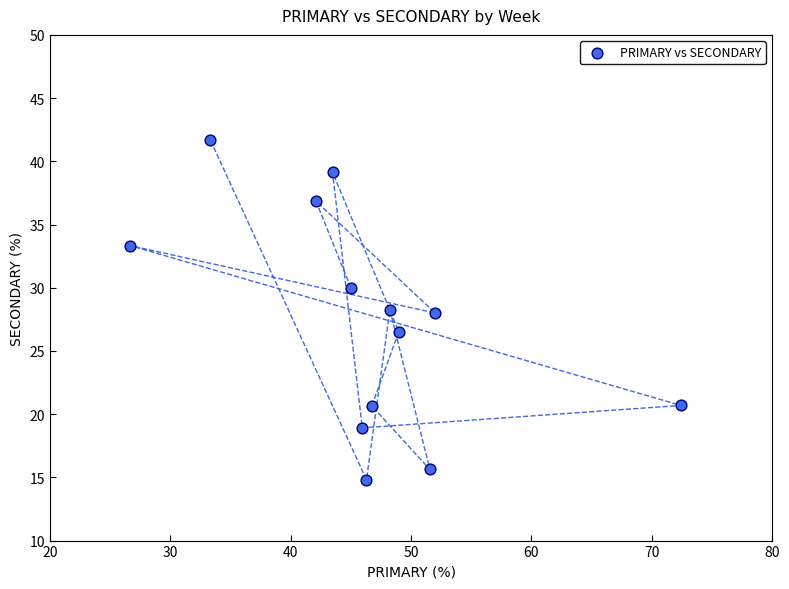

List the coordinates of all points as (X, Y) pairs, reading left to right.

(26.7, 33.3)  (33.3, 41.7)  (42.1, 36.8)  (43.5, 39.1)  (45.0, 30.0)  (45.9, 18.9)  (46.3, 14.8)  (46.7, 20.7)  (48.2, 28.2)  (49.0, 26.5)  (51.6, 15.6)  (52.0, 28.0)  (72.4, 20.7)